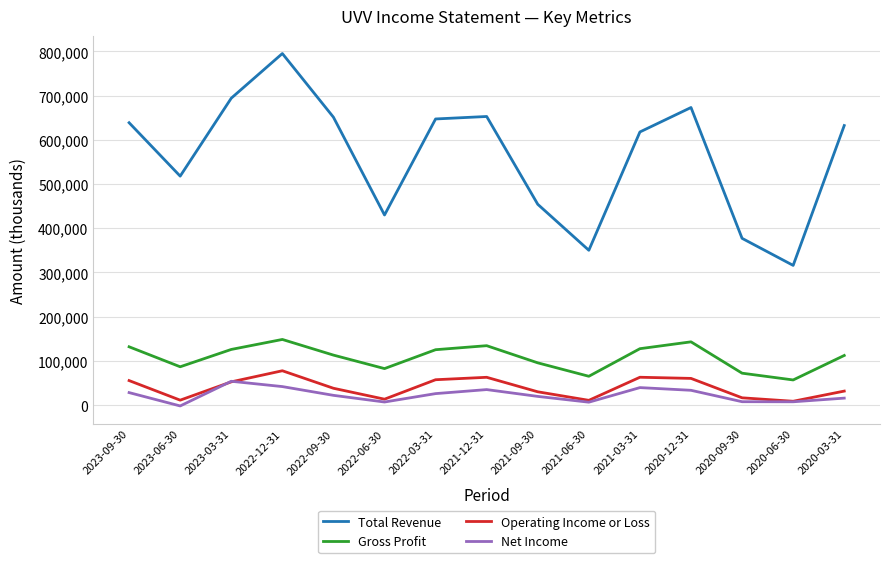

Where does the Operating Income or Loss series first go above 37900?

2023-09-30